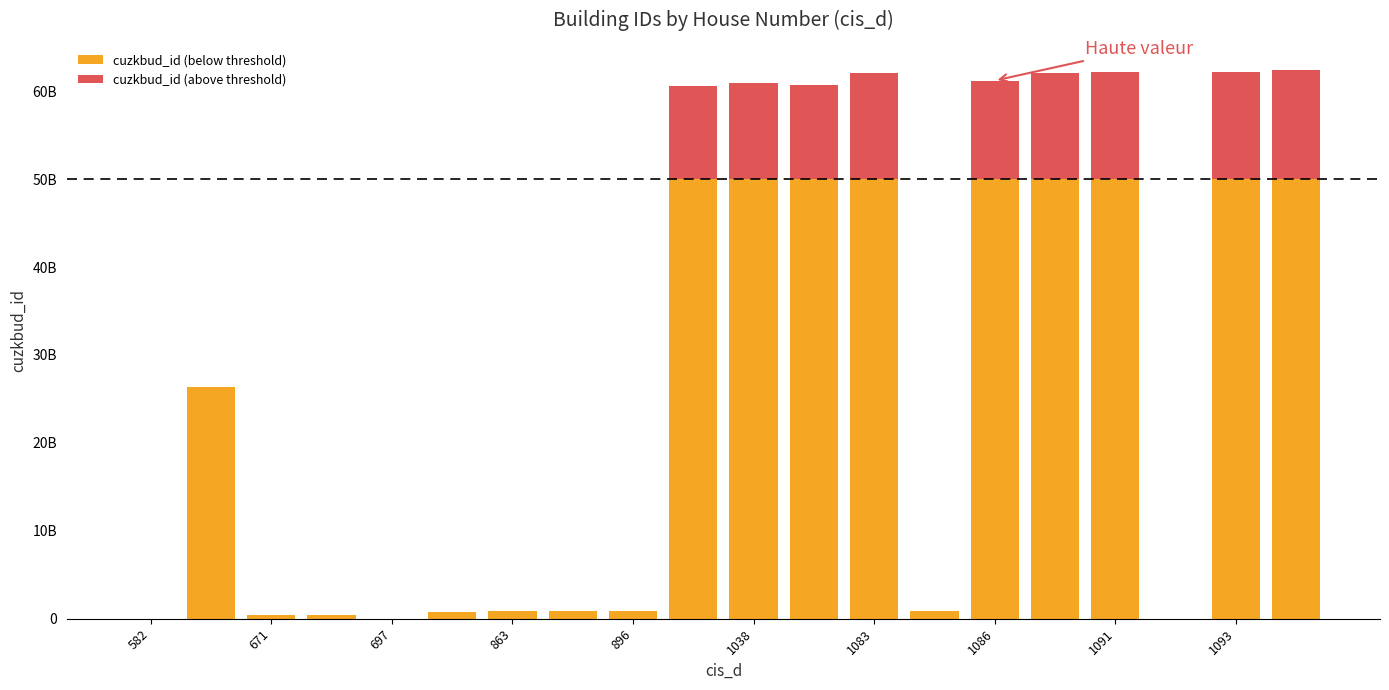

Does the chart contain stacked bars?

Yes